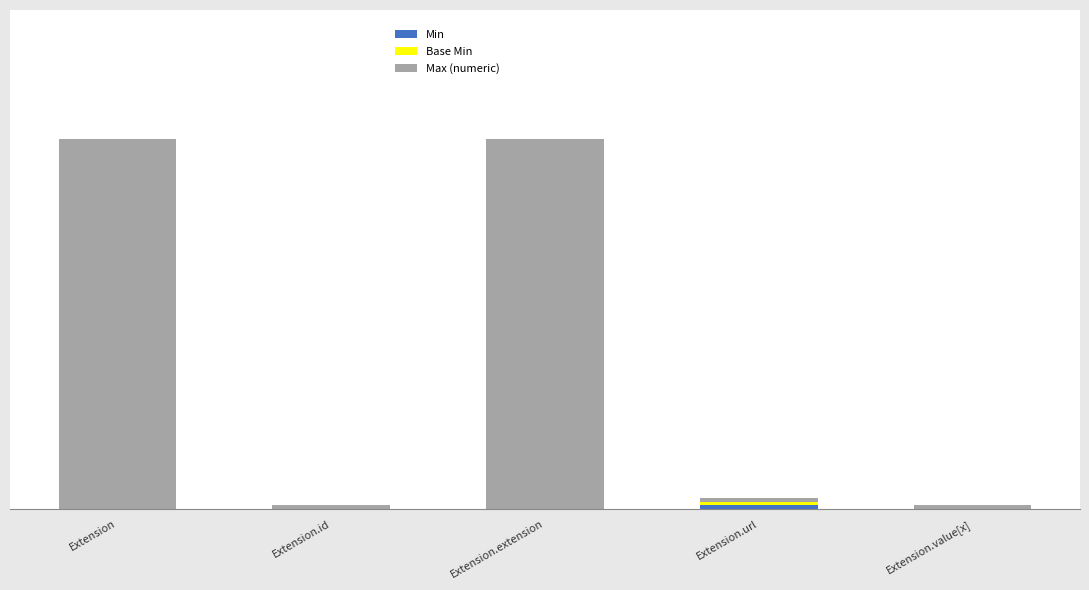

Are the bars horizontal?

No